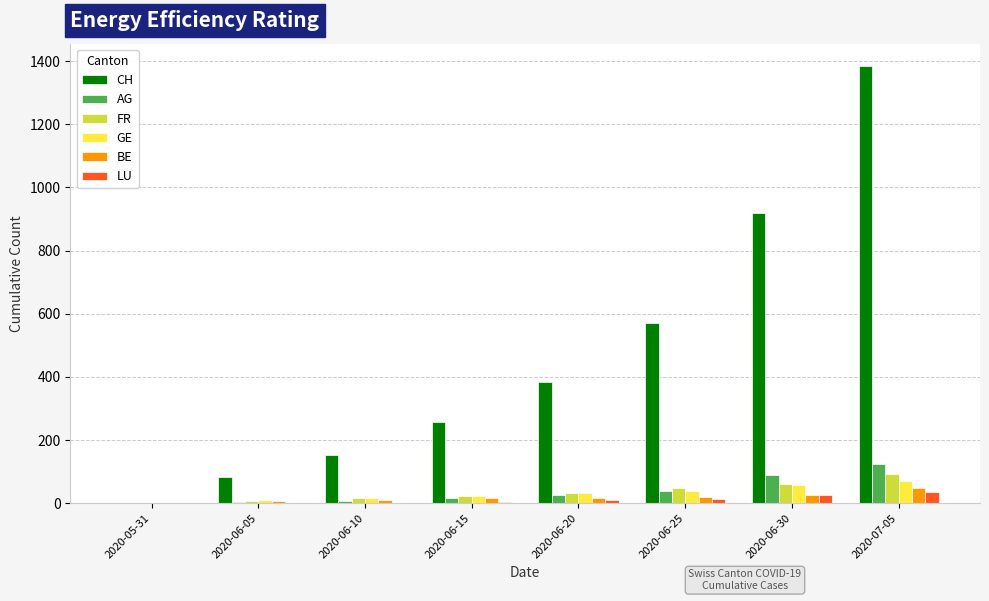

True or false: LU has a value of 0 at 2020-05-31.

True